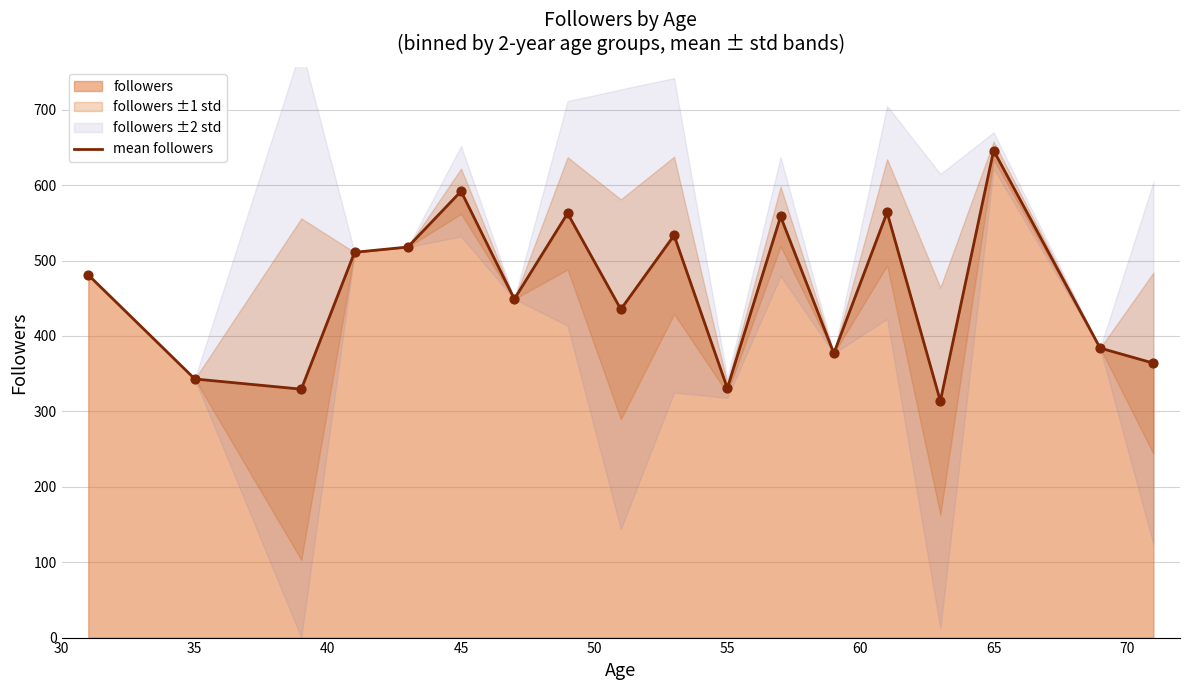

What is the maximum value for mean followers?

646.0